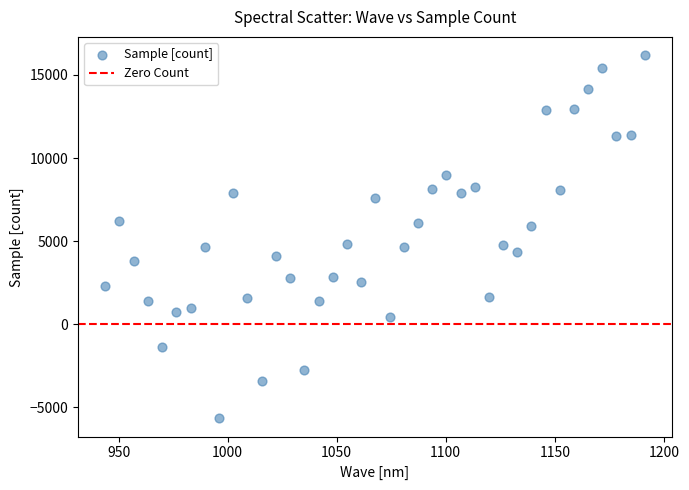

What is the range of X values (max minus min)?

247.4